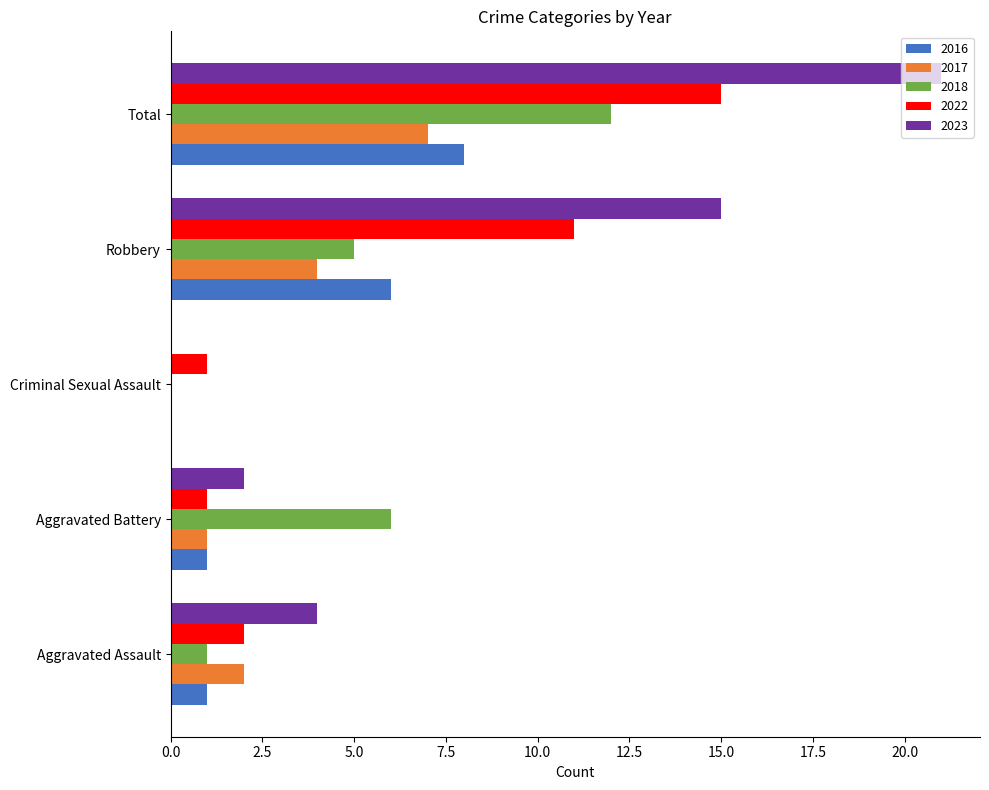

Count the number of data series in this chart.

5